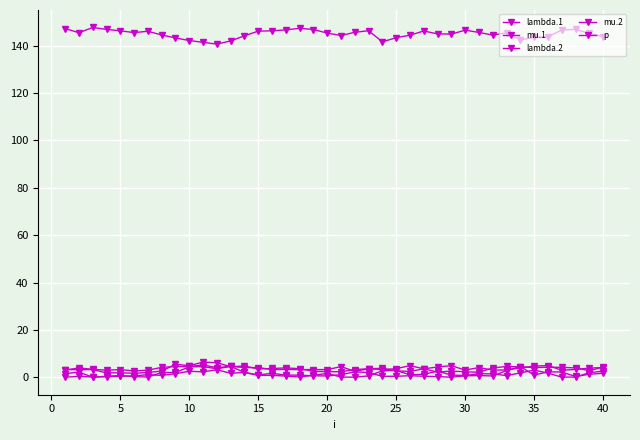

Count the number of categories in the chart.

40